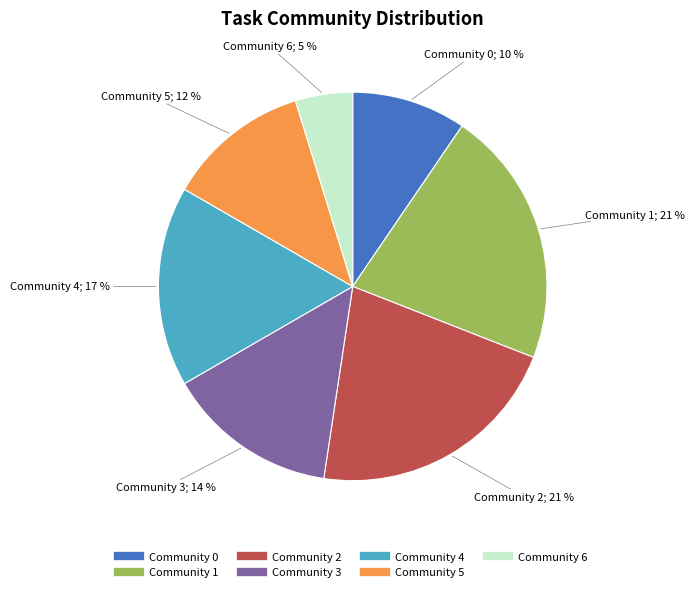

Between Community 3 and Community 2, which is larger?

Community 2